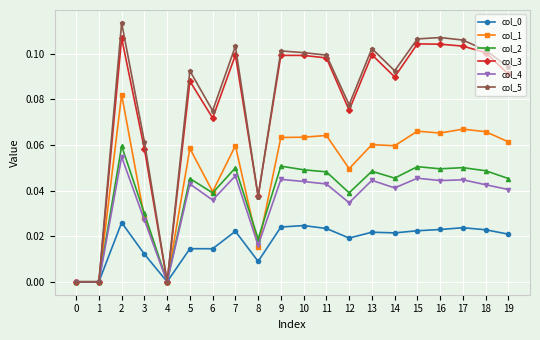

Does the chart display data point markers on the line(s)?

Yes